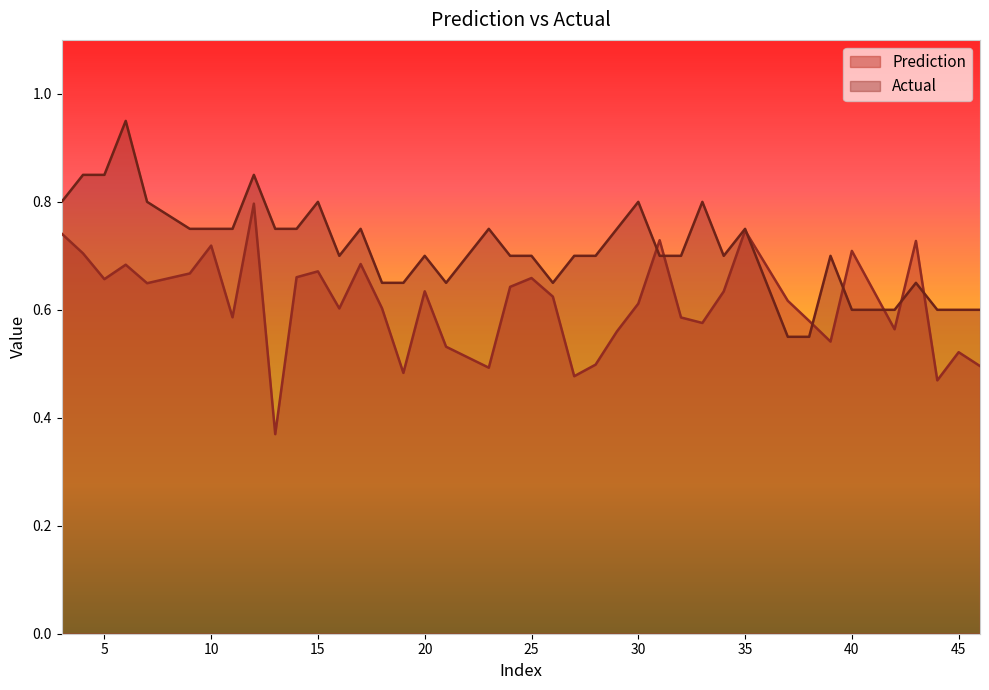

Where is Prediction nearest to the value 0?

13